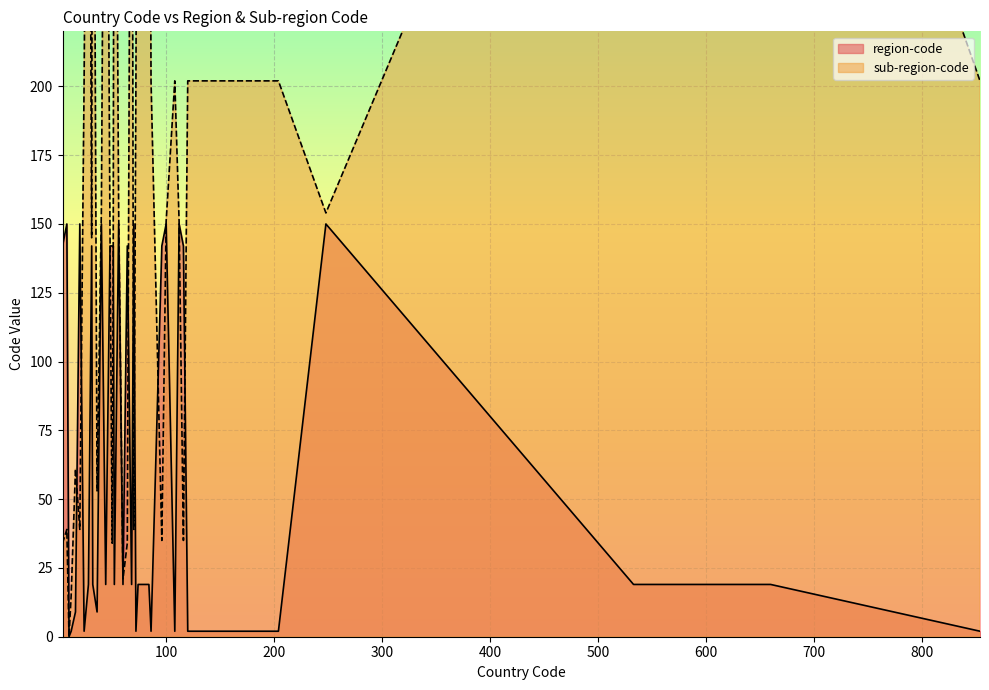

True or false: region-code has more than 1 interior local peaks.

True